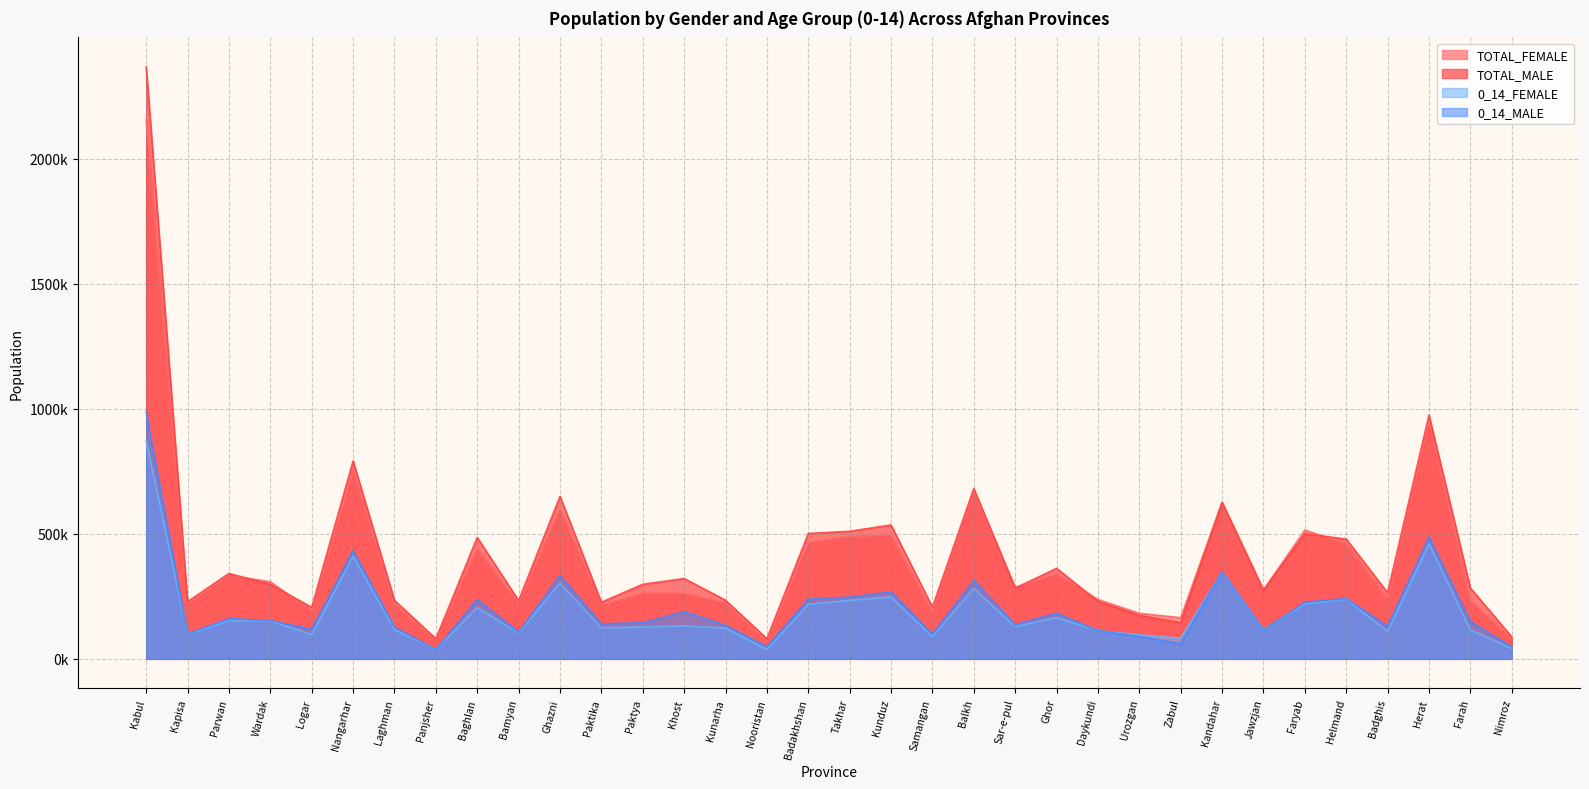

Reading left to right, what are all the values shown in this chart?

TOTAL_FEMALE: 2156284	219308	334058	308338	192306	753595	219036	75195	441263	221461	599191	215504	262801	262736	223503	69747	465377	489982	493939	187750	672353	286160	339510	237654	182232	164678	626977	275501	515056	461097	239302	952833	232461	79837
TOTAL_MALE: 2367434	228937	341737	297739	206229	791853	233886	80806	485706	233172	650185	226379	298399	321339	234627	80644	501412	510354	535534	206737	681273	282883	362143	230524	174132	144514	625809	274399	500279	479140	264883	975494	283512	88026
0_14_FEMALE: 872325	97352	152630	152242	96588	411052	117871	37036	205288	103277	303028	123569	127736	131856	123382	37053	218274	233733	247489	88601	280983	128881	165326	112886	96178	82899	347931	116812	219532	238568	109749	460450	115775	41966
0_14_MALE: 986431	99491	161269	153205	119212	433295	127152	37036	238091	106471	334409	140374	144488	188506	134506	49041	238866	246599	268287	99149	314434	136527	183040	112886	89091	60494	349099	114608	226920	241575	130378	488262	149505	48107